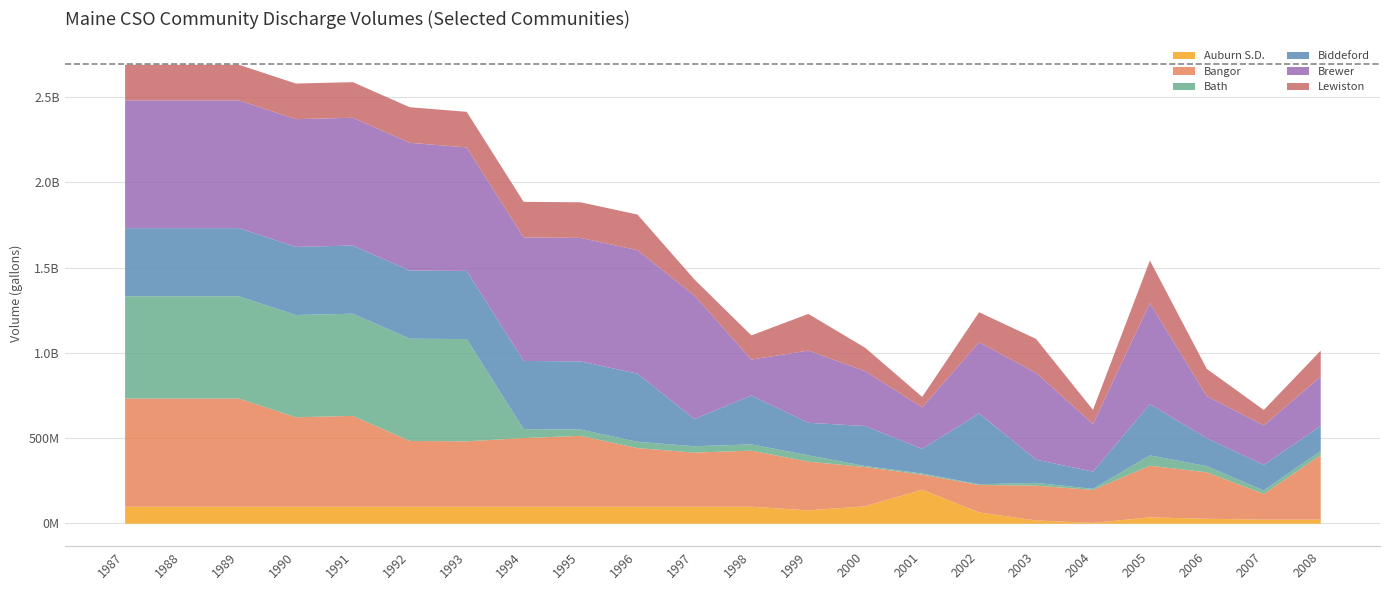

The value of Lewiston at 1997 is 156952203. True or false?

False